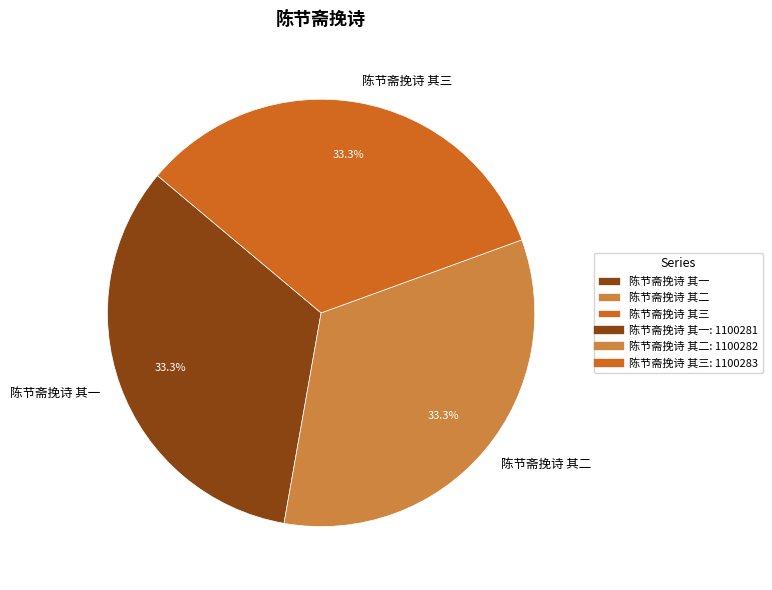

What is the total percentage of 陈节斋挽诗 其二 and 陈节斋挽诗 其一?

66.7%